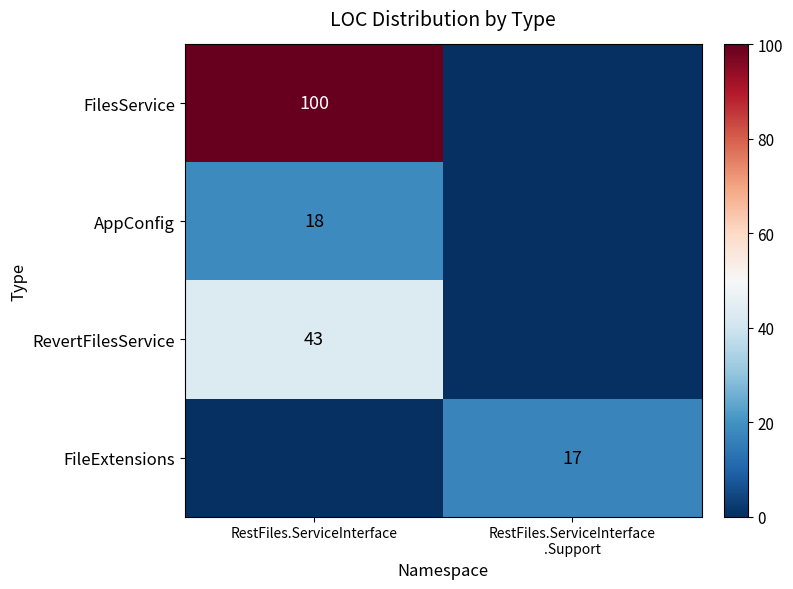

The value of FilesService at RestFiles.ServiceInterface is 100. True or false?

True